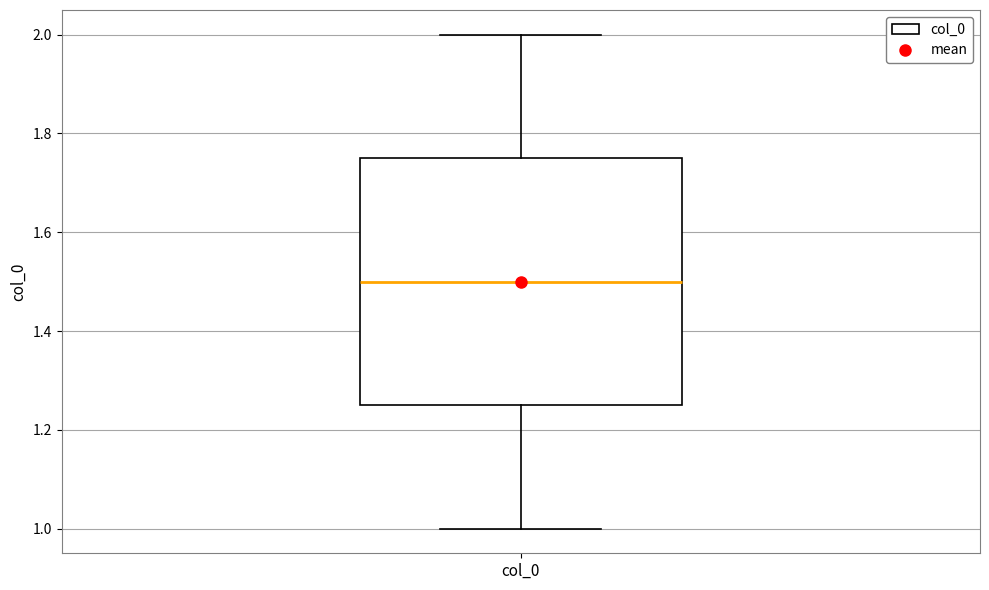

Where is the lower edge of the box for col_0 on the y-axis? The values are not printed on the chart, so give them approximately, as read against the axis.

1.26